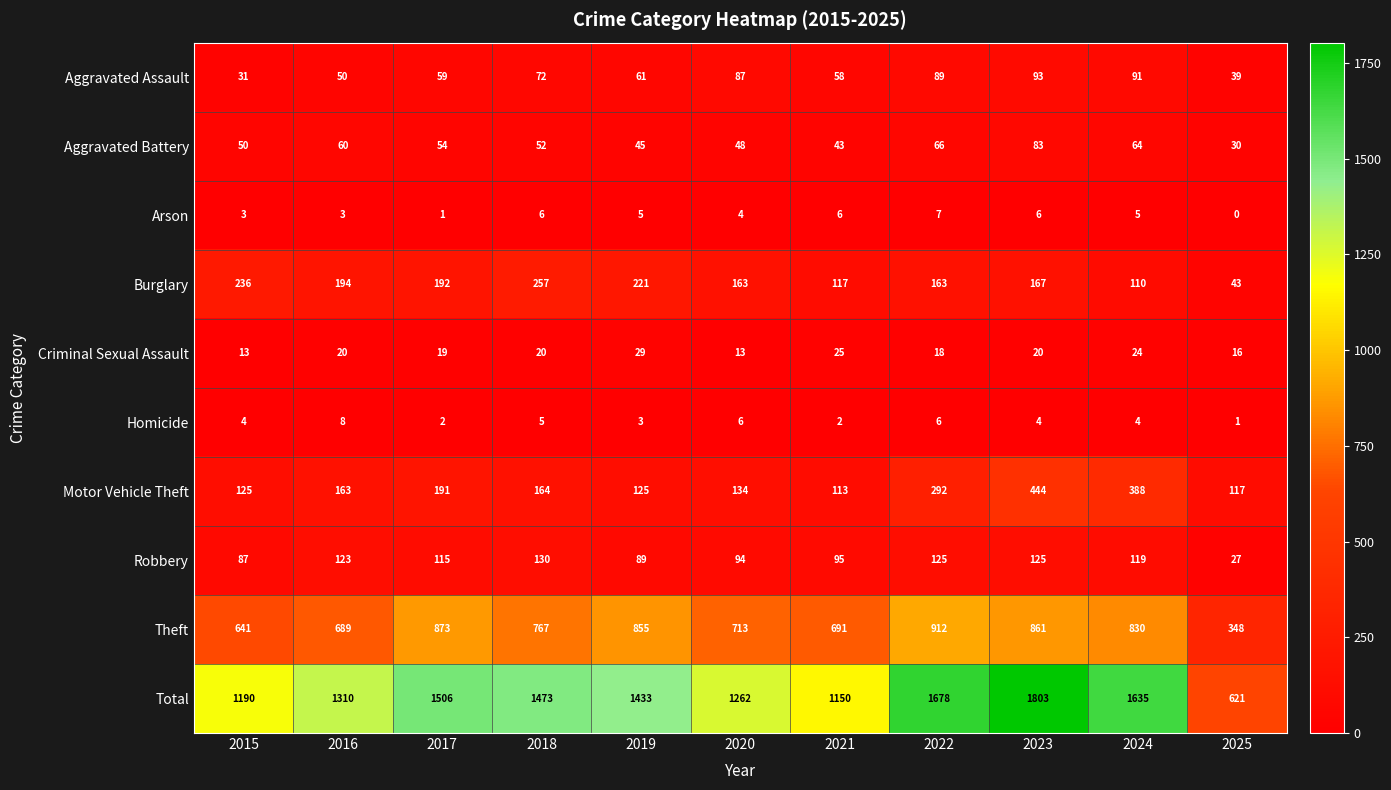

How many data points does each series have?

11